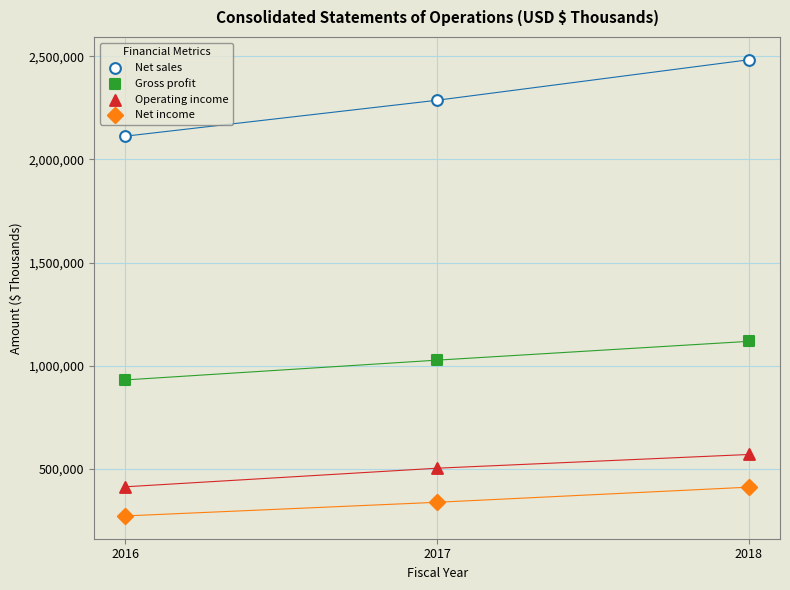

Across all series, what Y value is closest to 1377387?

1117895